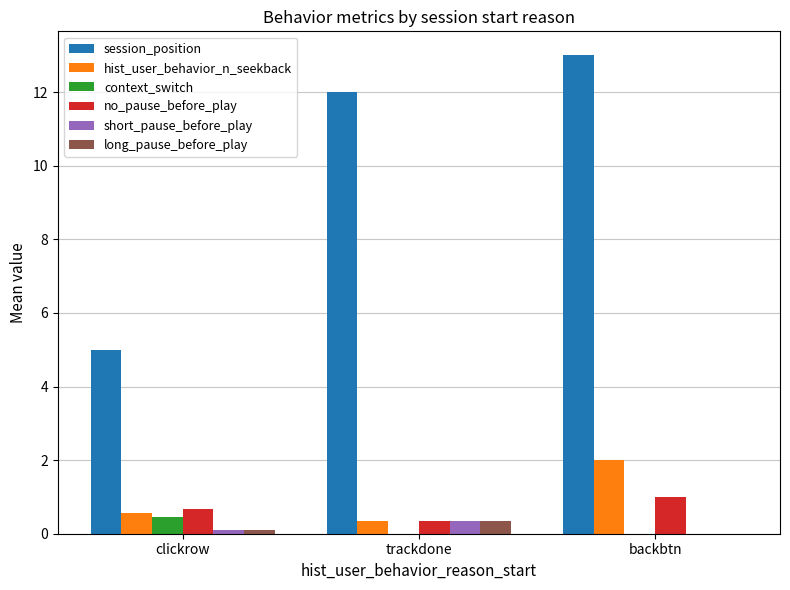

What value does the no_pause_before_play series have at backbtn?

1.0